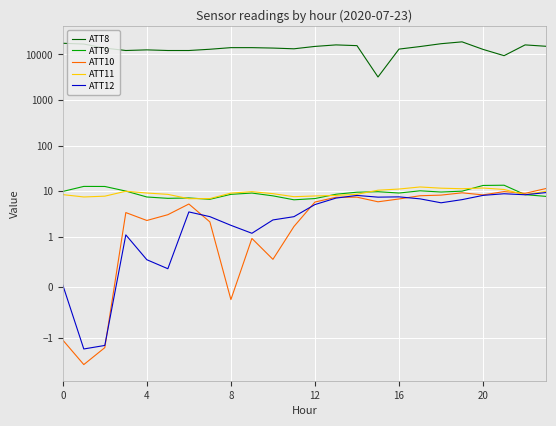

What is the total value across all series at 20?

12222.6